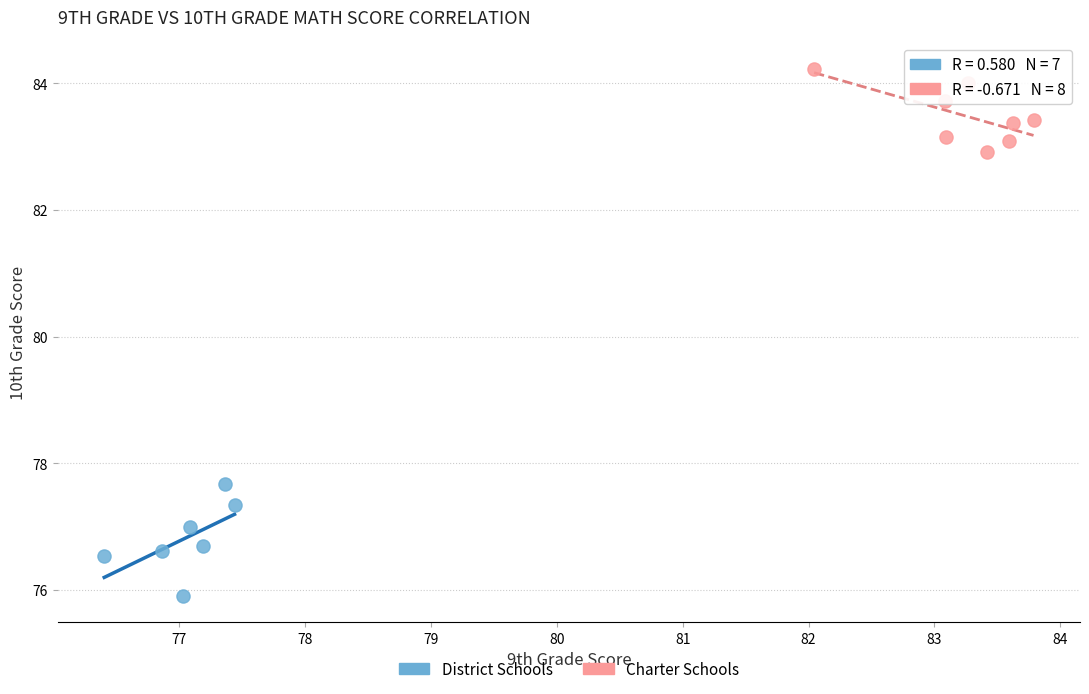

Which series has the largest Y range (max minus min)?

District Schools